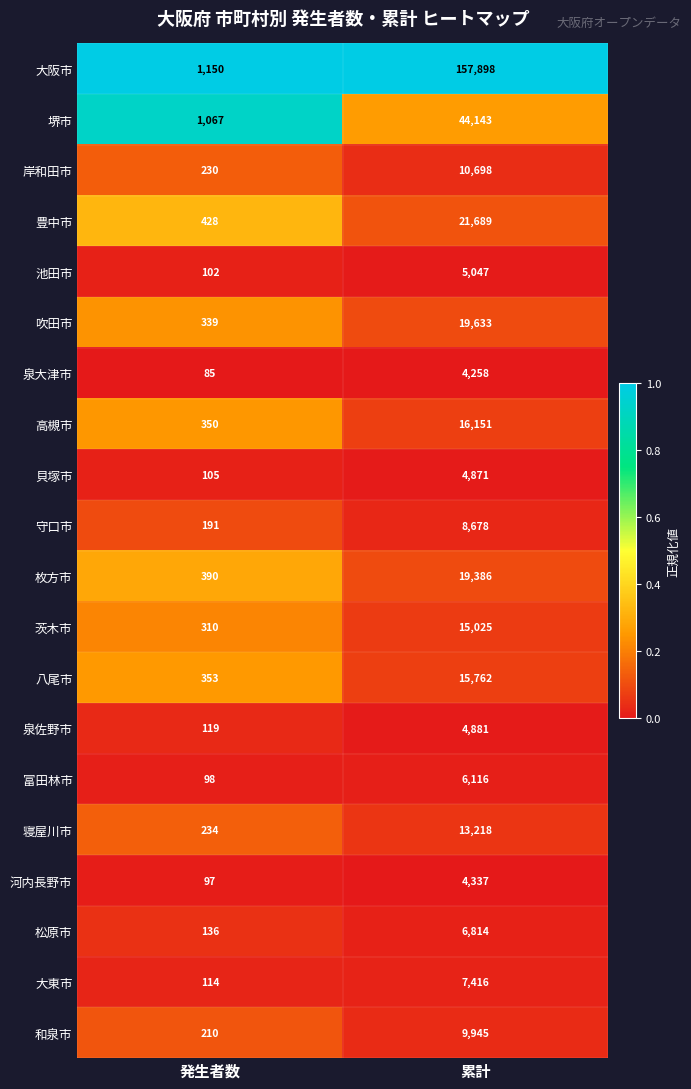

Which category has the highest value across all series?

累計